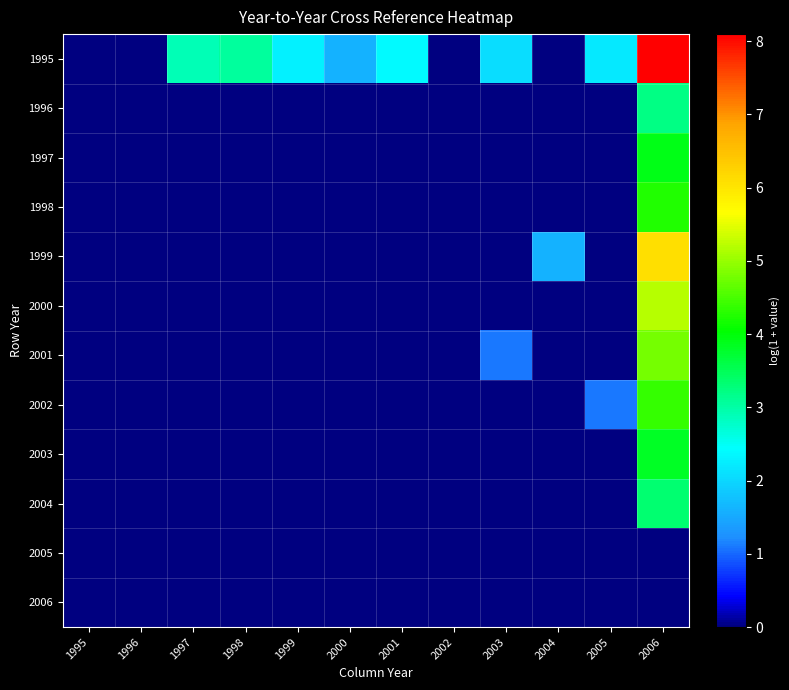

Rank the series by their maximum value, from highest to lowest.

1995, 1999, 2000, 2001, 2002, 1998, 1997, 2003, 2004, 1996, 2005, 2006